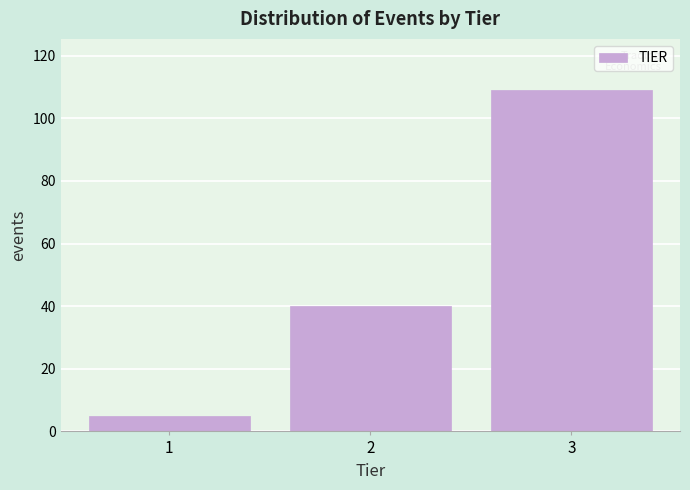

Reading left to right, list every bar in this chart as the range it spans on the x-axis followed by its height. The values are not printed on the chart, so give them approximately, as read against the axis.

0.5 to 1.5: 6
1.5 to 2.5: 40
2.5 to 3.5: 110